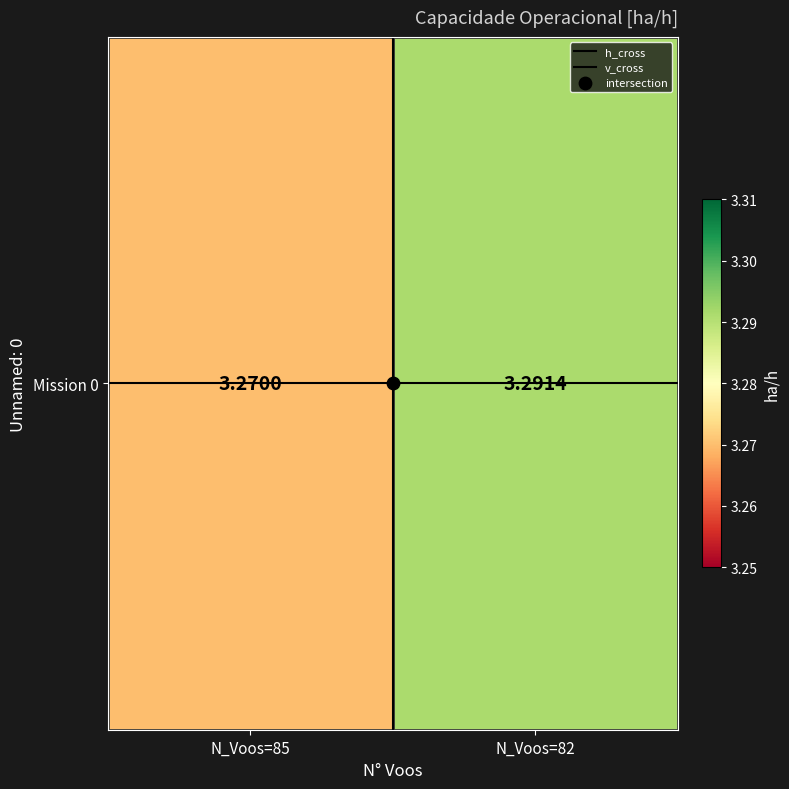

What is the sum of all Mission 0 values?

6.6